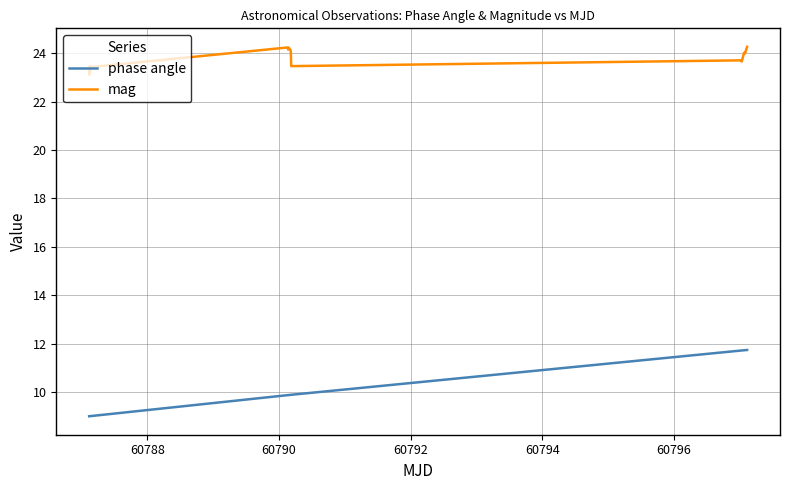

Which series has the largest total across all categories?

mag